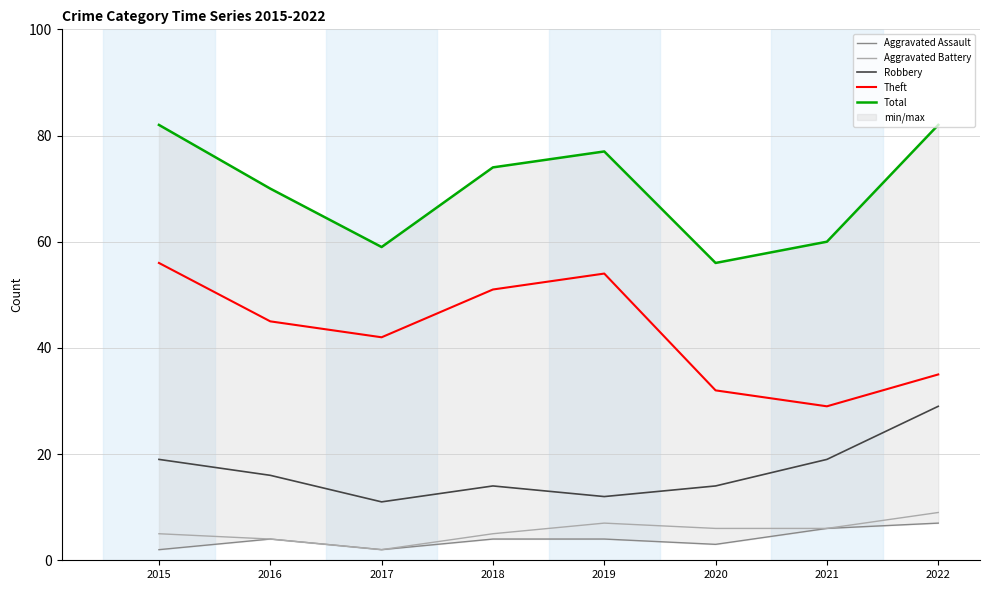

Rank the series at 2022 from lowest to highest value.

Aggravated Assault, Aggravated Battery, Robbery, Theft, Total